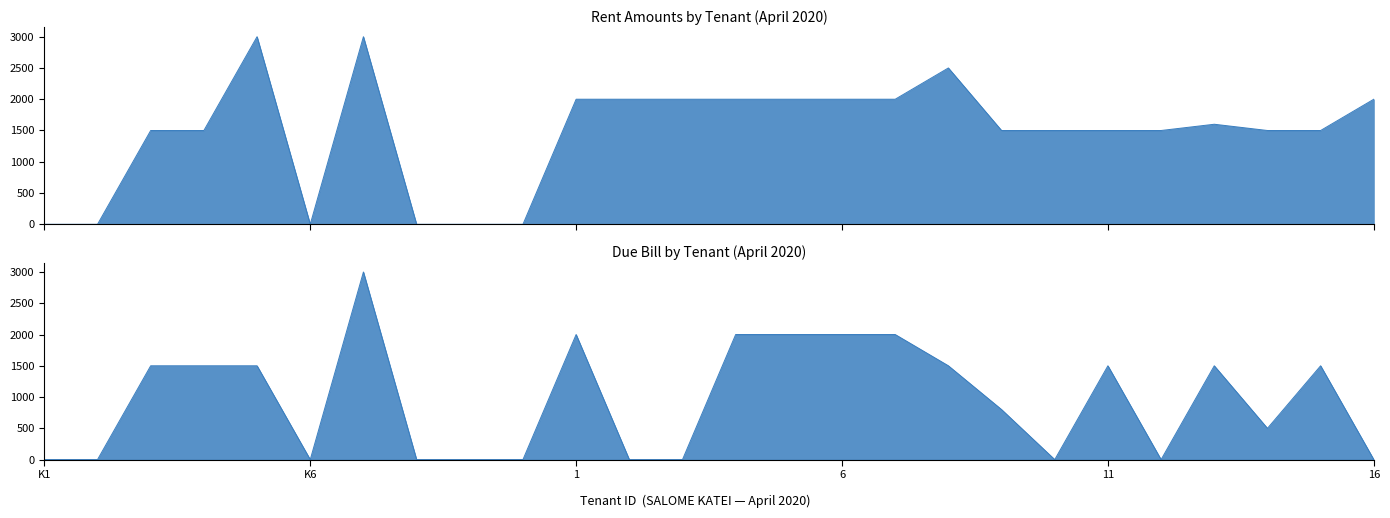

Reading left to right, list all the values displayed in this chart.

Rent Amounts by Tenant (April 2020) line: 0	0	1500	1500	3000	0	3000	0	0	0	2000	2000	2000	2000	2000	2000	2000	2500	1500	1500	1500	1500	1600	1500	1500	2000
Due Bill by Tenant (April 2020) line: 0	0	1500	1500	1500	0	3000	0	0	0	2000	0	0	2000	2000	2000	2000	1500	800	0	1500	0	1500	500	1500	0